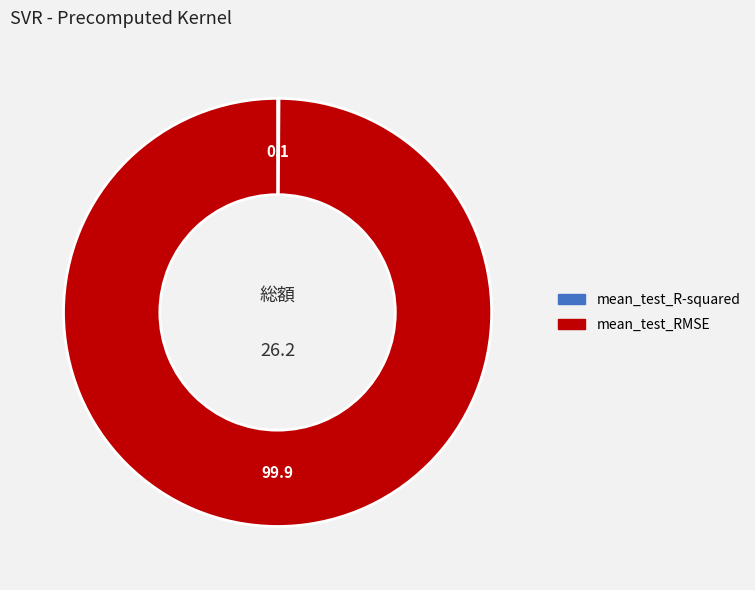

What is the largest slice in the pie chart?

mean_test_RMSE